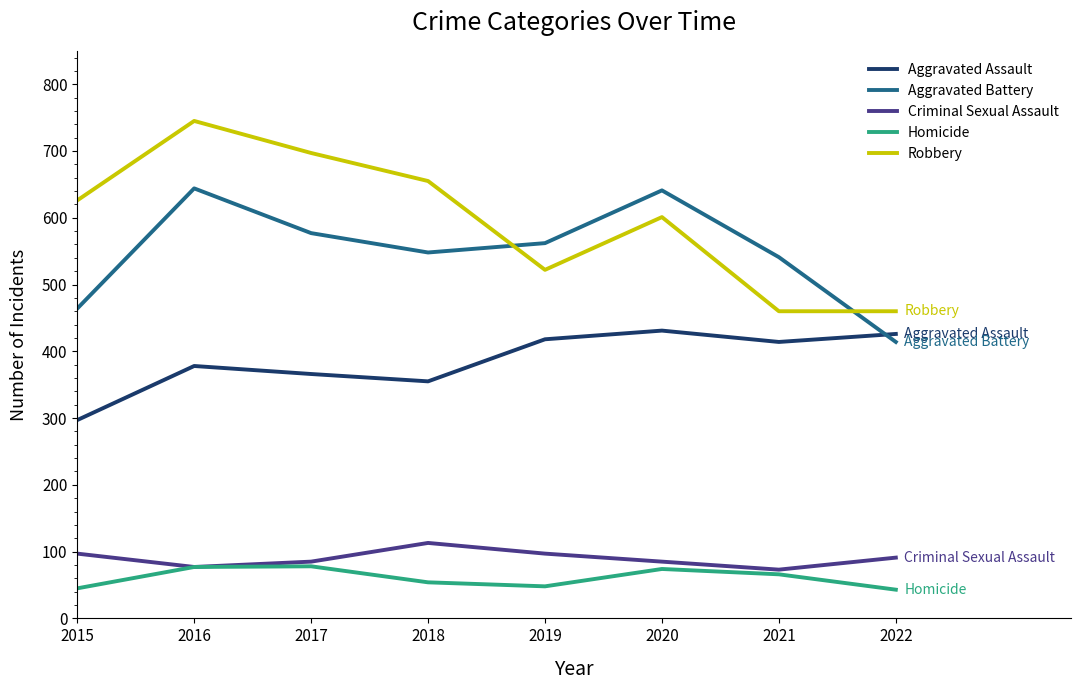

Which series has the largest total across all categories?

Robbery